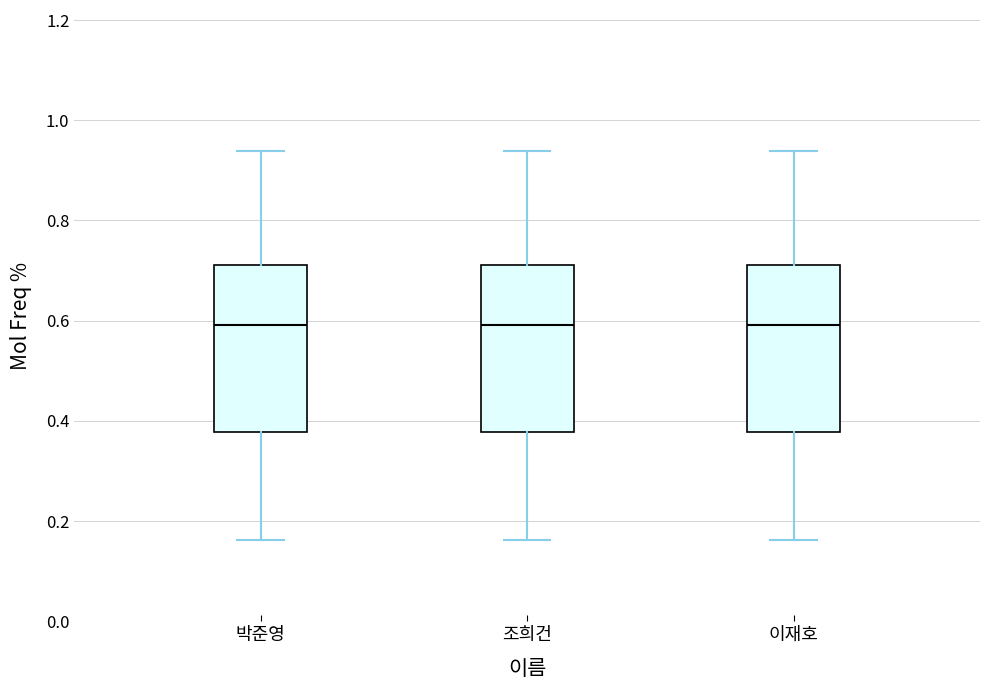

Reading left to right, read every box against the y-axis: the position of its median line, the range the box covers, and the ends of its whiskers. The values are not printed on the chart, so give them approximately, as read against the axis.

박준영: median 0.60, box 0.38 to 0.72, whiskers 0.16 to 0.94
조희건: median 0.60, box 0.38 to 0.72, whiskers 0.16 to 0.94
이재호: median 0.60, box 0.38 to 0.72, whiskers 0.16 to 0.94